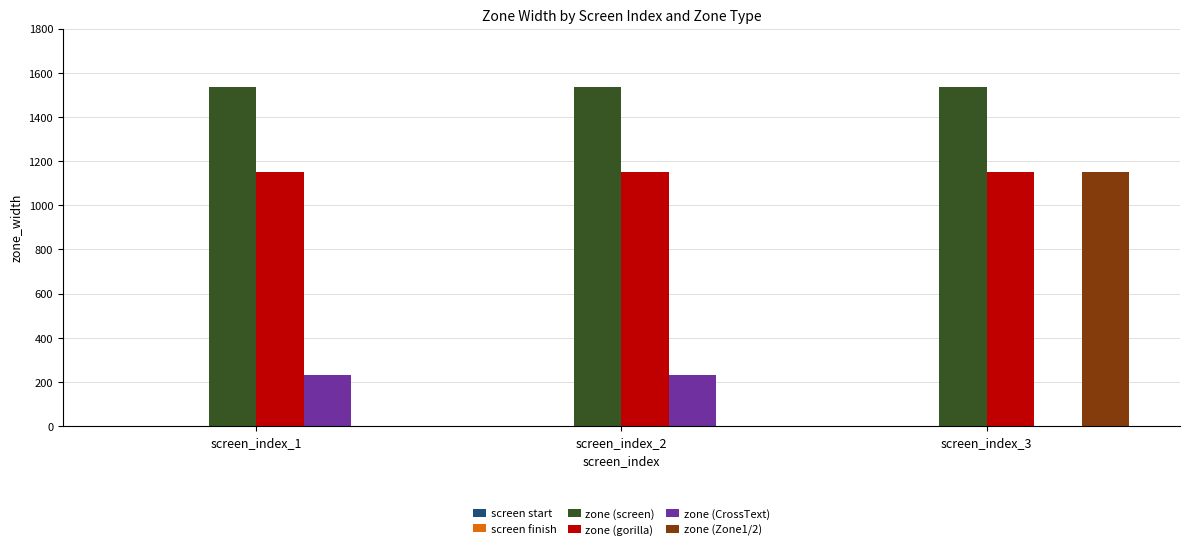

Which category has the highest value in the zone (Zone1/2) series?

screen_index_3